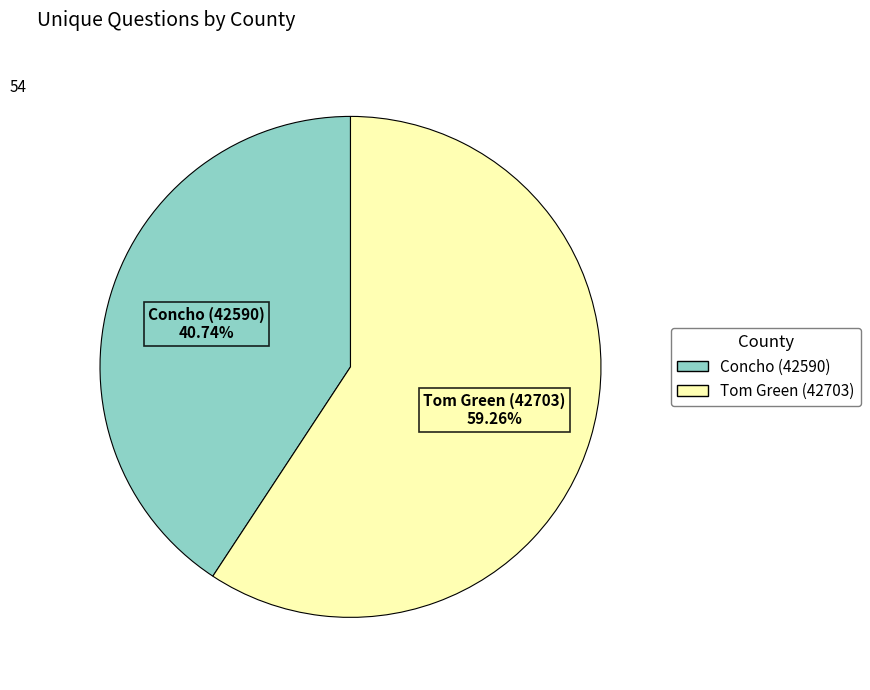

Which category has the biggest portion of the pie?

Tom Green (42703)